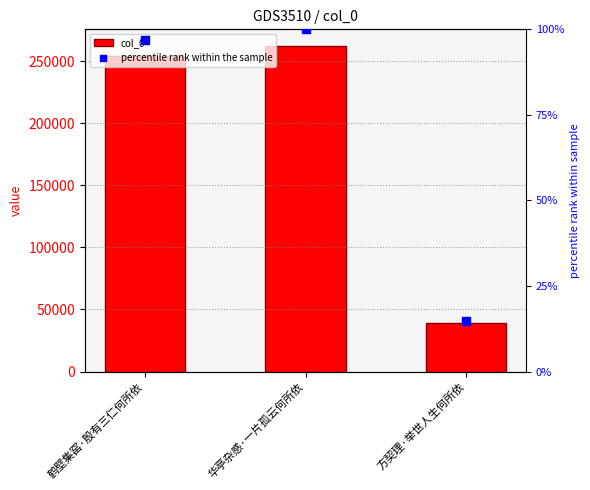

Is the value of percentile rank within the sample at 方契理·举世人生何所依 greater than the value of col_0 at 华亭杂感·一片孤云何所依?

No